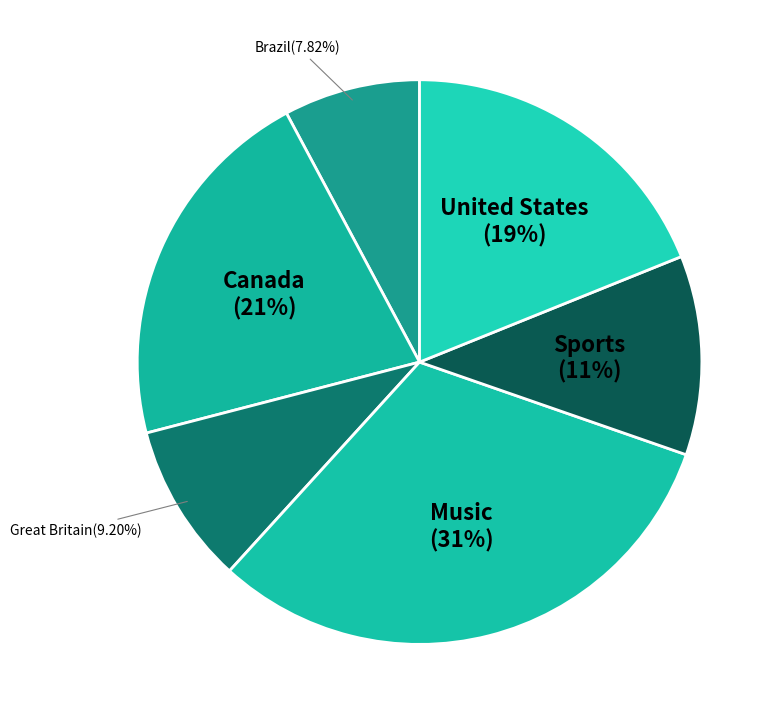

How many slices are in this pie chart?

6